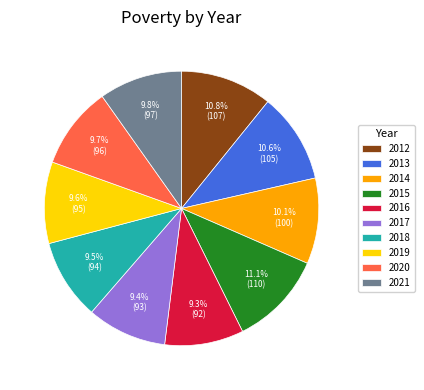

Is it true that 2020 is 10% of the pie?

True